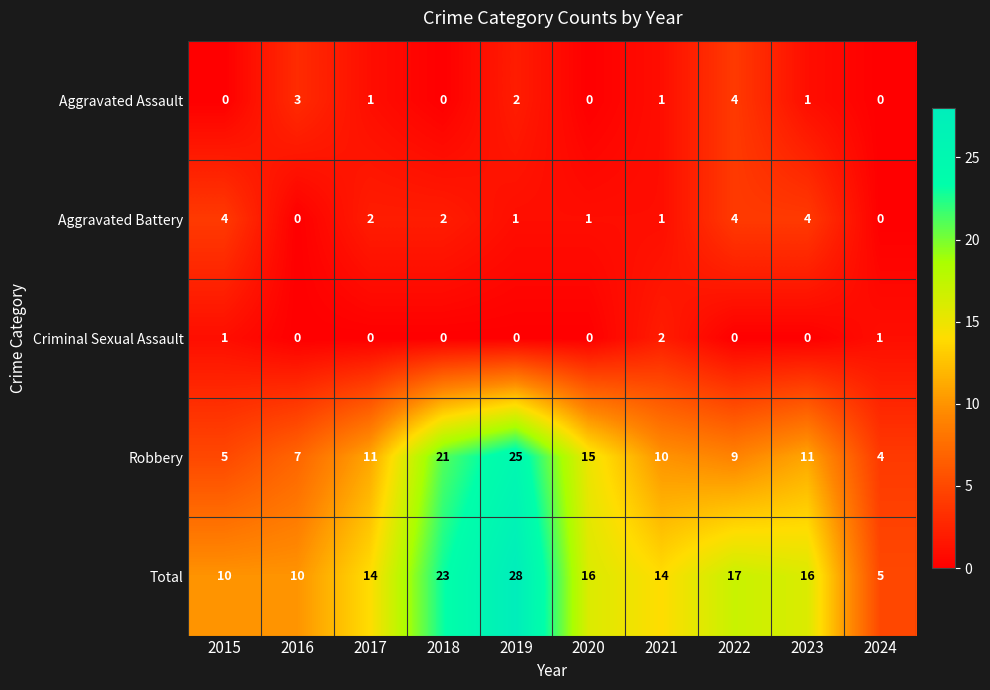

What is the sum of the Aggravated Assault values at 2022 and 2019?

6